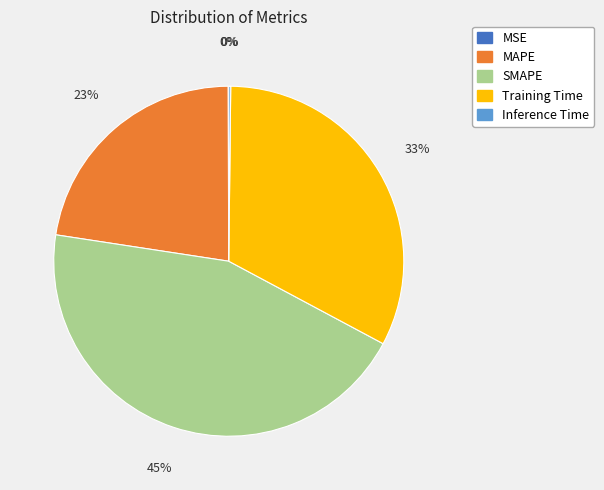

Is there any slice that represents more than half of the pie?

No